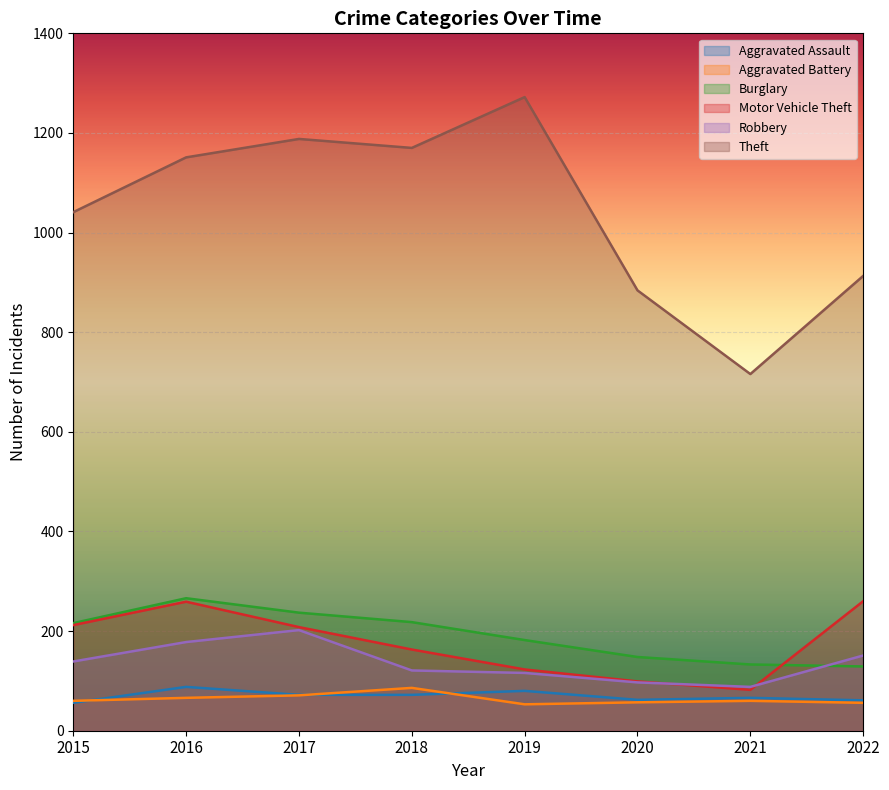

What is the maximum value shown in the chart?

1272